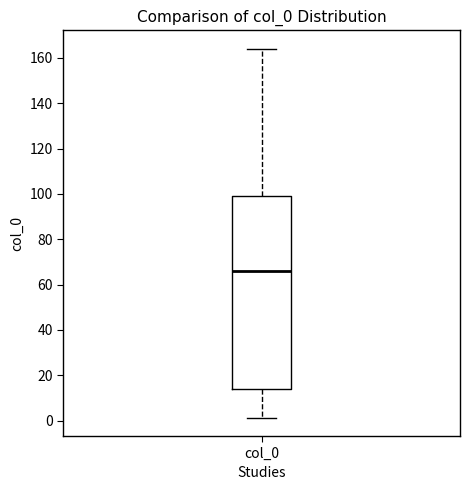

Where is the upper edge of the box for col_0 on the y-axis? The values are not printed on the chart, so give them approximately, as read against the axis.

98